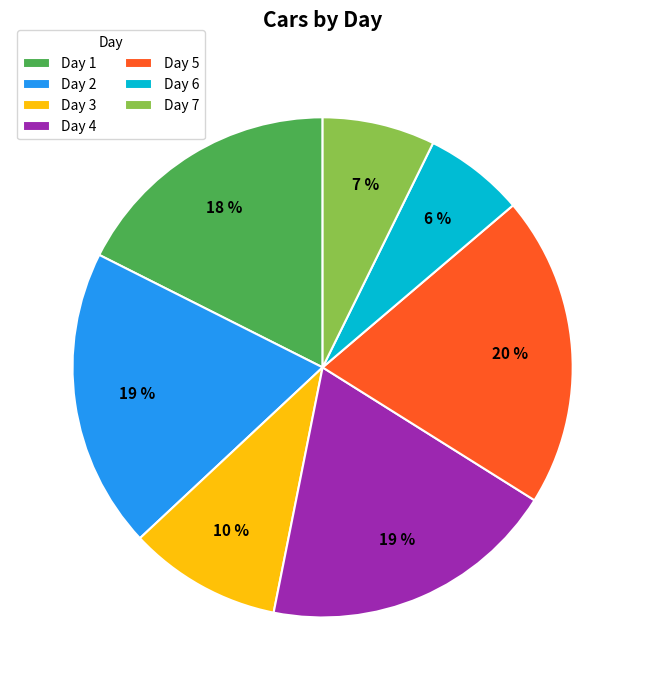

Between Day 1 and Day 5, which is larger?

Day 5